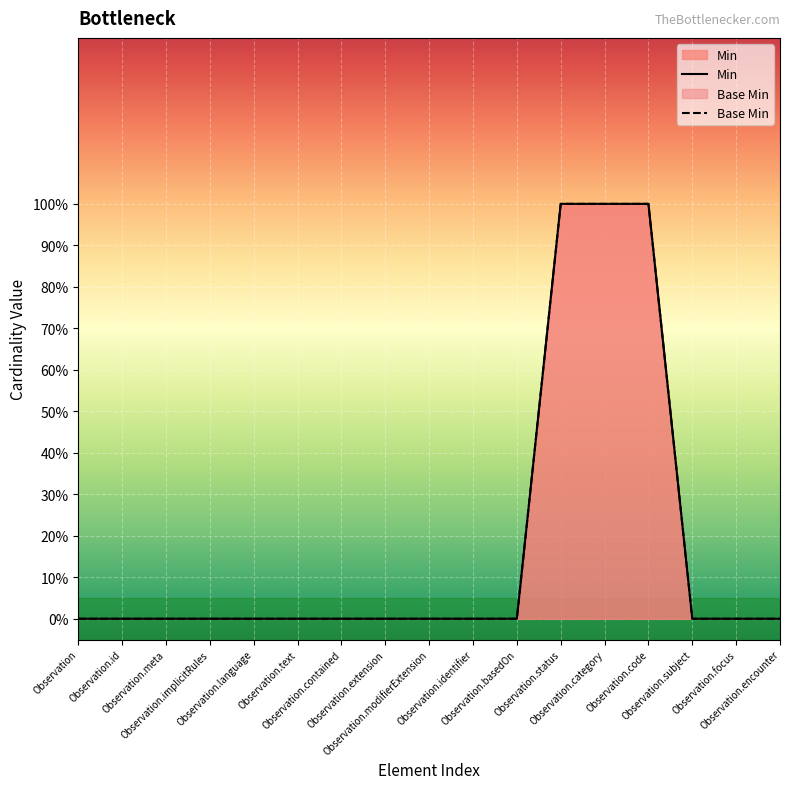

Which label corresponds to the smallest value in the chart?

Observation